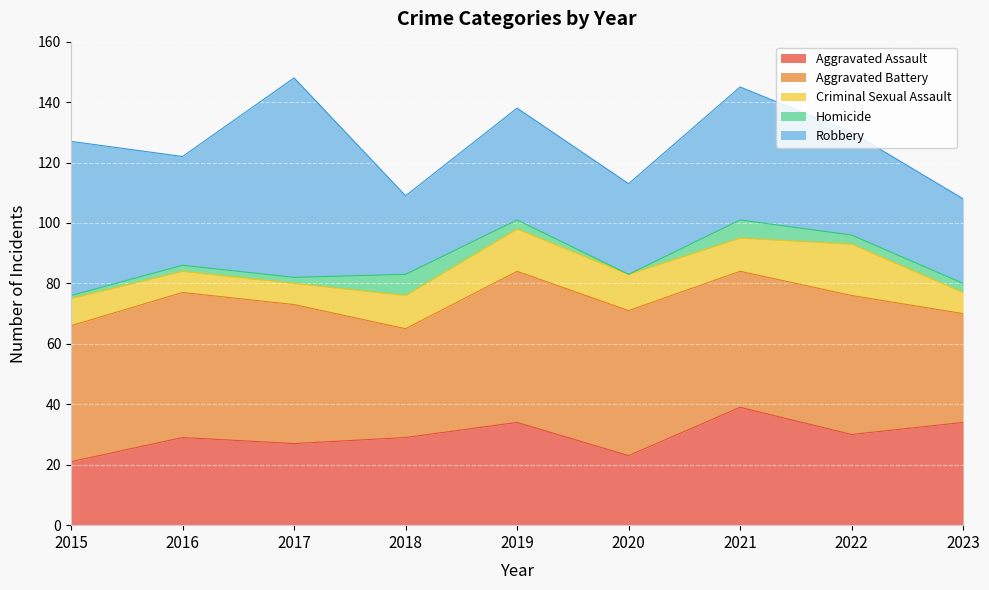

At which category does Aggravated Assault reach its first local valley?

2017